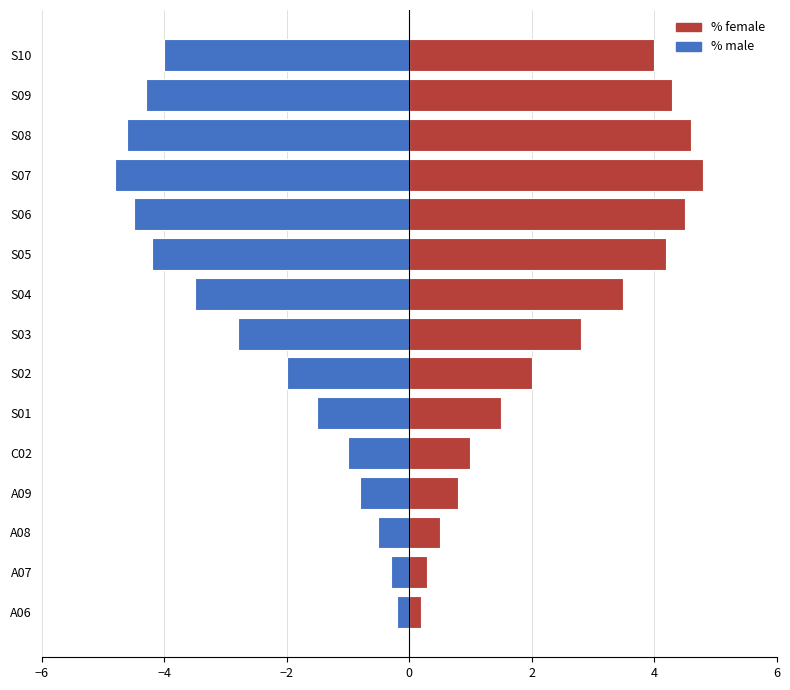

Is it true that % male equals -0.3 at C02?

False